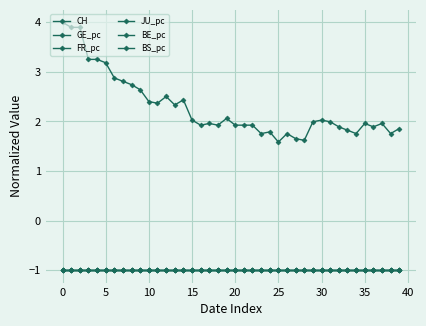

What is the average value of the FR_pc series?

-1.0